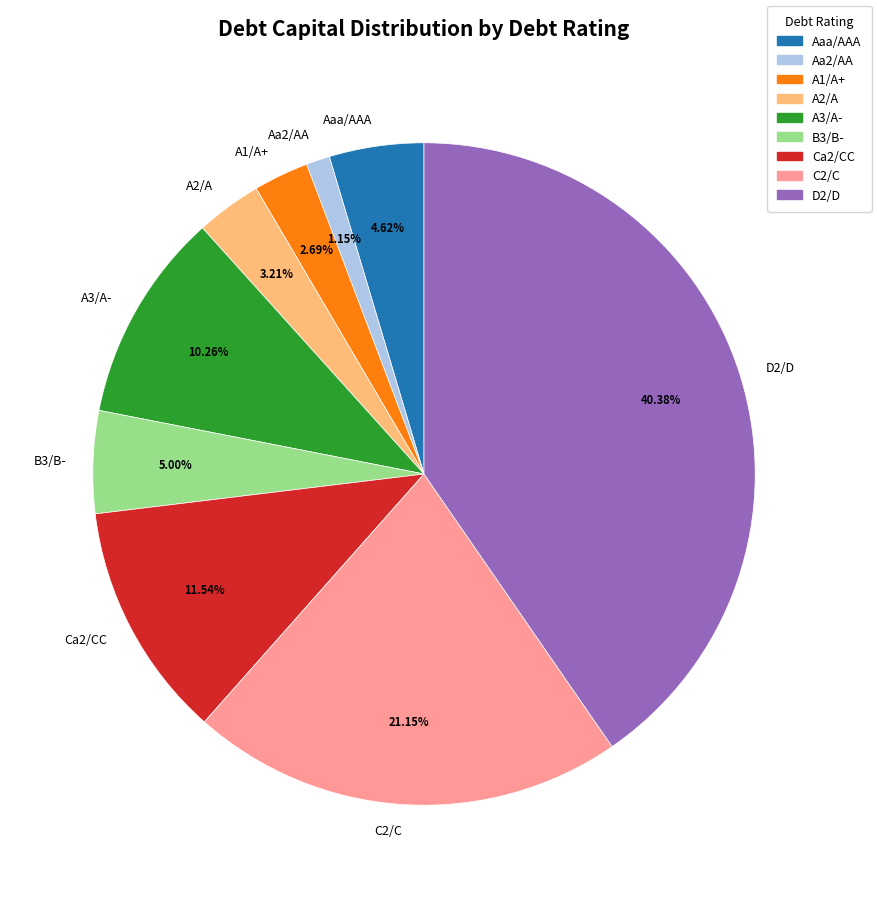

How many segments does this pie chart have?

9